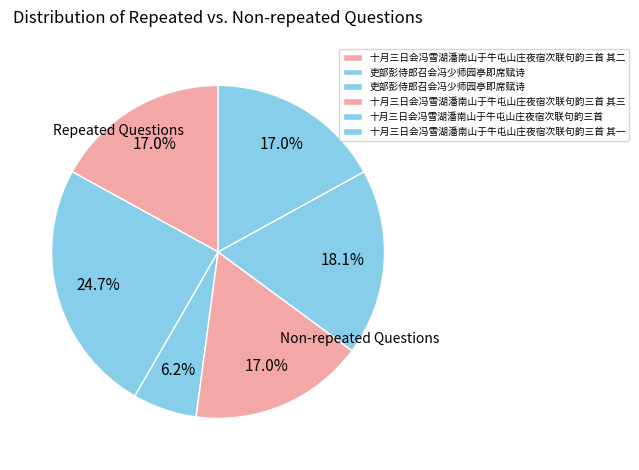

Count the number of slices in the pie.

6